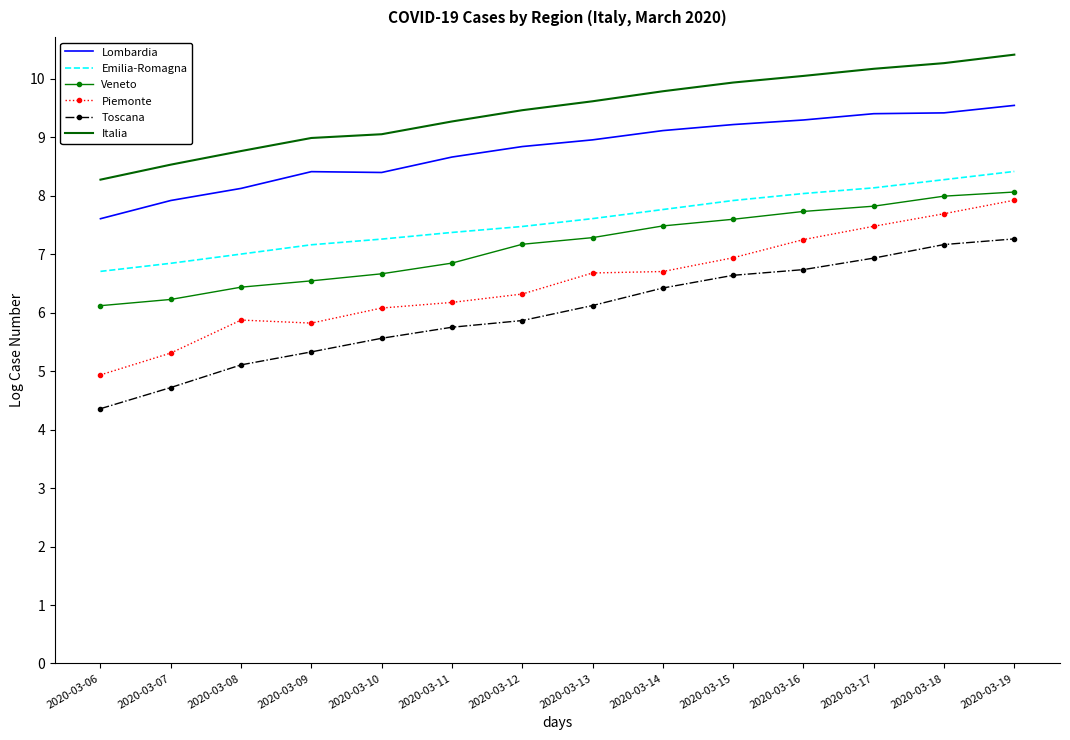

What is the difference between the second highest and minimum values in the Toscana series?

2.8